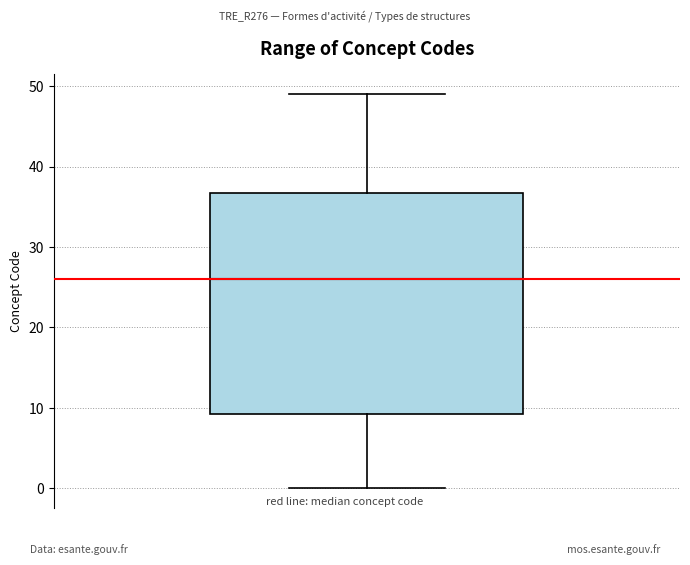

Where is the lower edge of the box on the y-axis? The values are not printed on the chart, so give them approximately, as read against the axis.

9